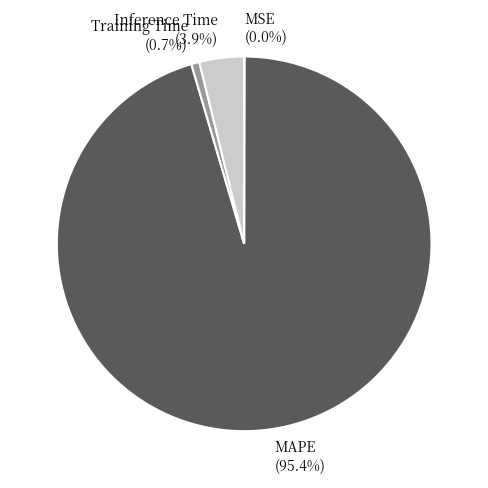

Which slice represents more than half of the pie?

MAPE